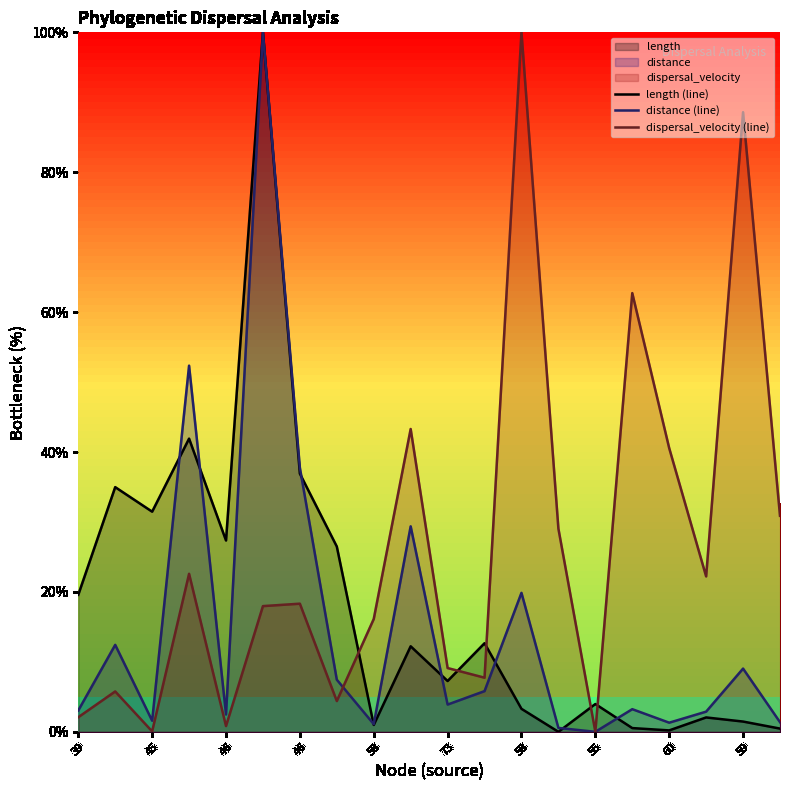

What is the spread (max minus min) of values at 73?

5.2